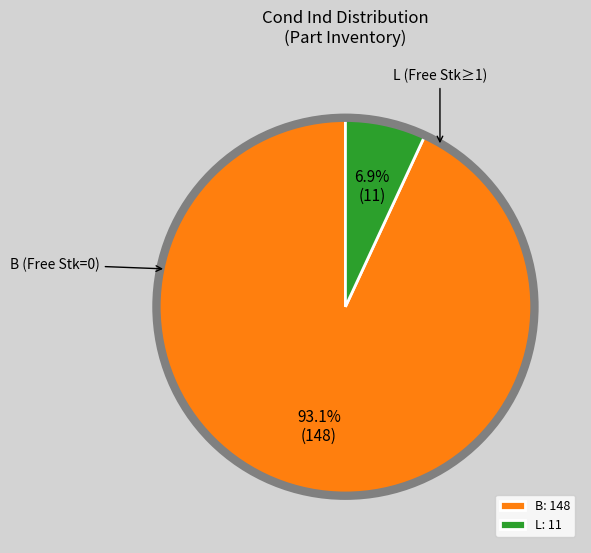

Which slice represents more than half of the pie?

B: 148